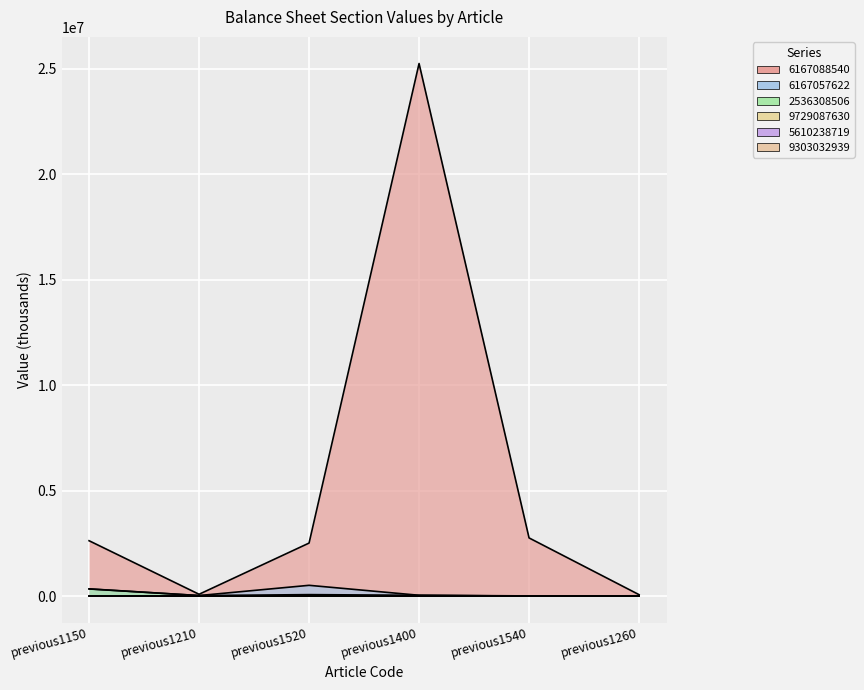

What is the average value of the 6167057622 series?

155836